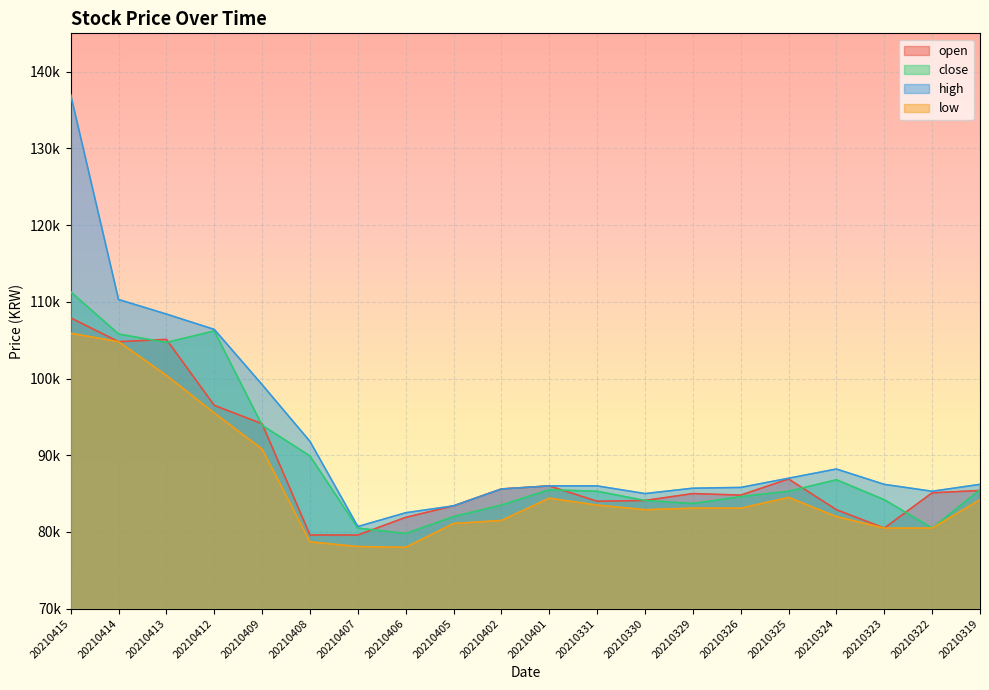

List the series in order of their peak value, lowest first.

low, open, close, high